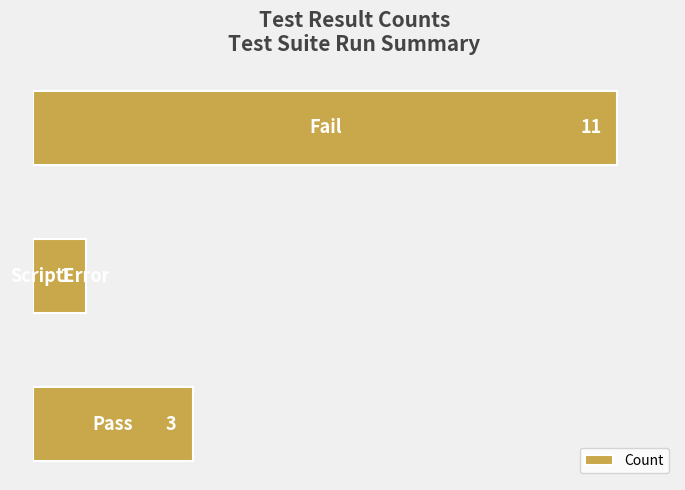

How many values are between 1 and 11?

3